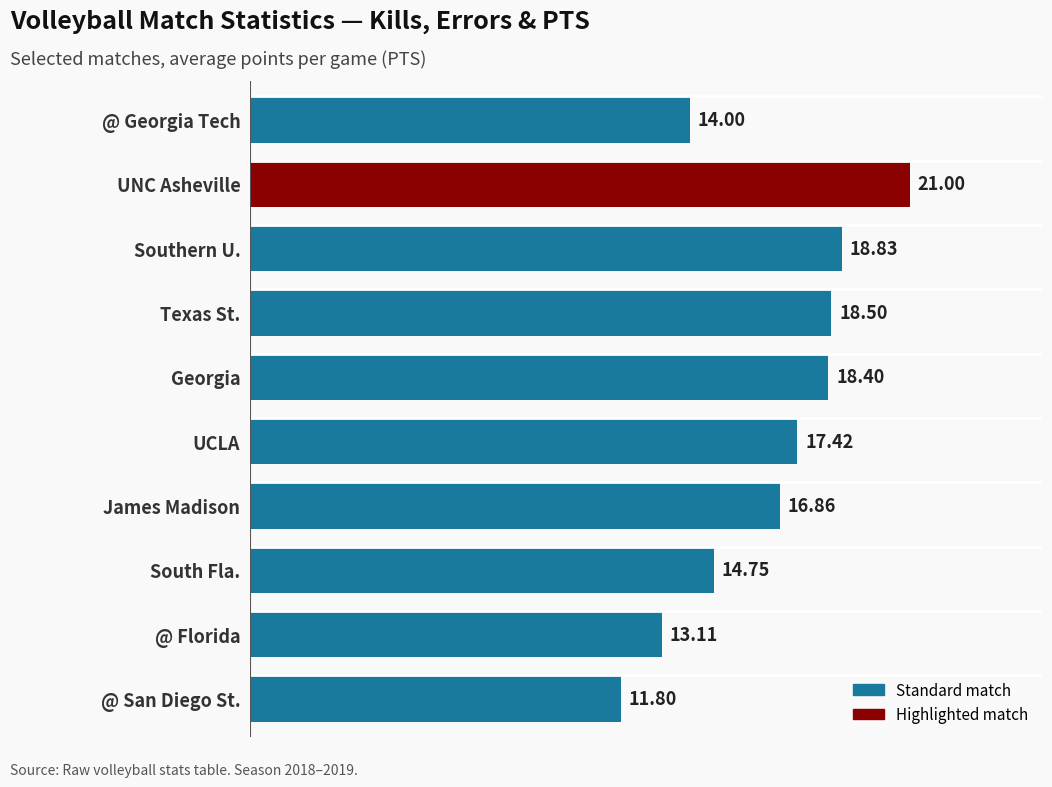

What is the ratio of the value at Texas St. to the value at James Madison?

1.1